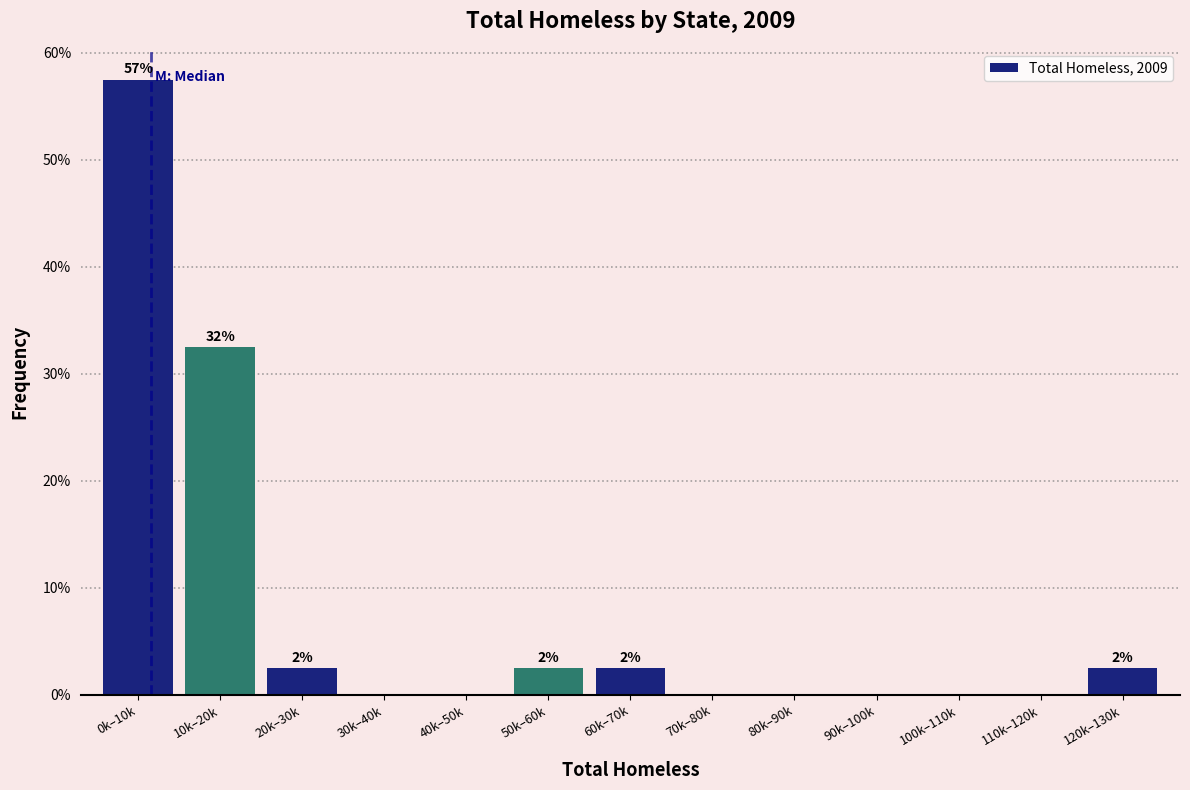

Reading right to left, extract all data points from this chart.

120k–130k=2.5	110k–120k=0.0	100k–110k=0.0	90k–100k=0.0	80k–90k=0.0	70k–80k=0.0	60k–70k=2.5	50k–60k=2.5	40k–50k=0.0	30k–40k=0.0	20k–30k=2.5	10k–20k=32.5	0k–10k=57.5